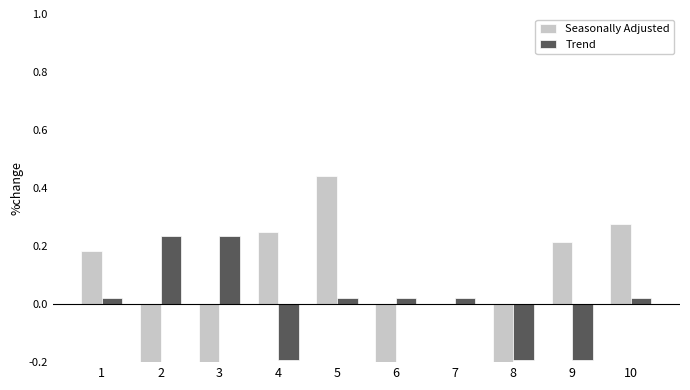

At which label is Trend closest to 0?

1